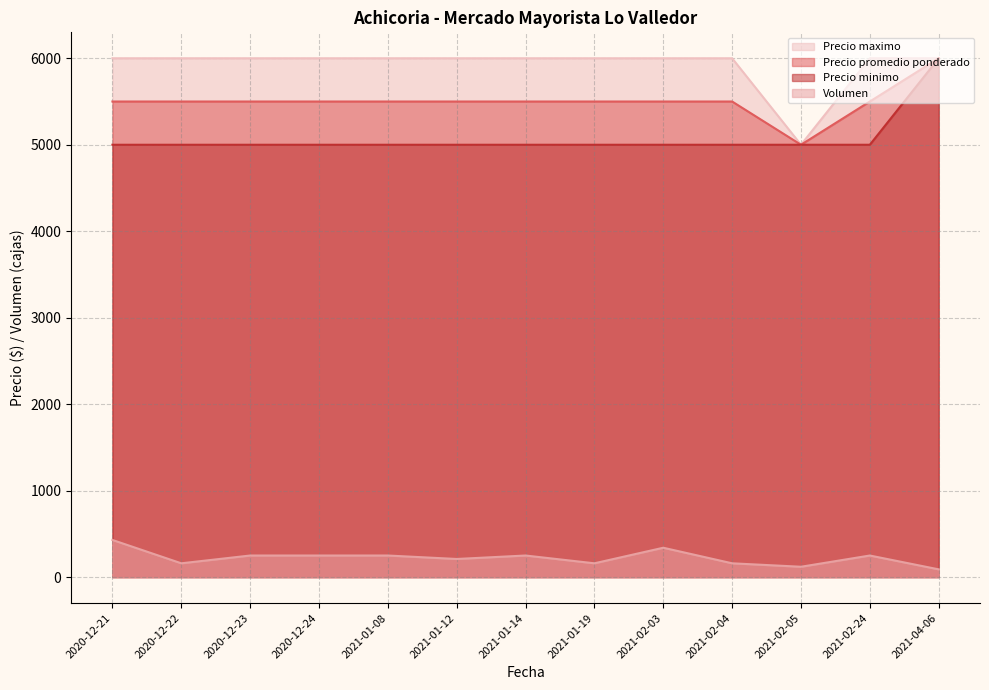

Reading left to right, extract all data points from this chart.

Volumen: 2020-12-21=430	2020-12-22=160	2020-12-23=250	2020-12-24=250	2021-01-08=250	2021-01-12=210	2021-01-14=250	2021-01-19=160	2021-02-03=340	2021-02-04=160	2021-02-05=120	2021-02-24=250	2021-04-06=90
Precio promedio ponderado: 2020-12-21=5500	2020-12-22=5500	2020-12-23=5500	2020-12-24=5500	2021-01-08=5500	2021-01-12=5500	2021-01-14=5500	2021-01-19=5500	2021-02-03=5500	2021-02-04=5500	2021-02-05=5000	2021-02-24=5500	2021-04-06=6000
Precio minimo: 2020-12-21=5000	2020-12-22=5000	2020-12-23=5000	2020-12-24=5000	2021-01-08=5000	2021-01-12=5000	2021-01-14=5000	2021-01-19=5000	2021-02-03=5000	2021-02-04=5000	2021-02-05=5000	2021-02-24=5000	2021-04-06=6000
Precio maximo: 2020-12-21=6000	2020-12-22=6000	2020-12-23=6000	2020-12-24=6000	2021-01-08=6000	2021-01-12=6000	2021-01-14=6000	2021-01-19=6000	2021-02-03=6000	2021-02-04=6000	2021-02-05=5000	2021-02-24=6000	2021-04-06=6000